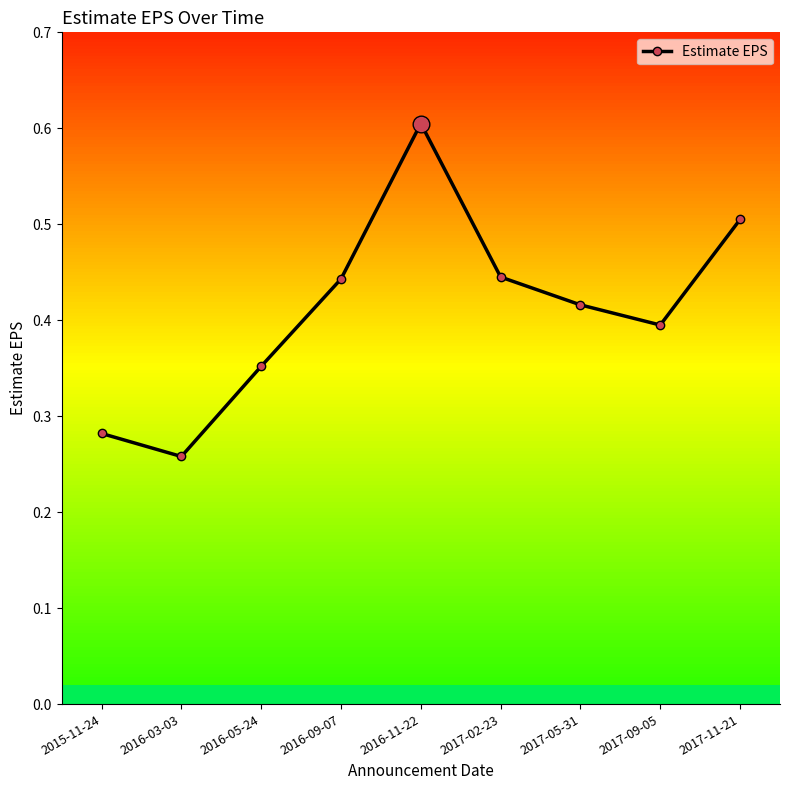

At which label is the value closest to 0?

2016-03-03